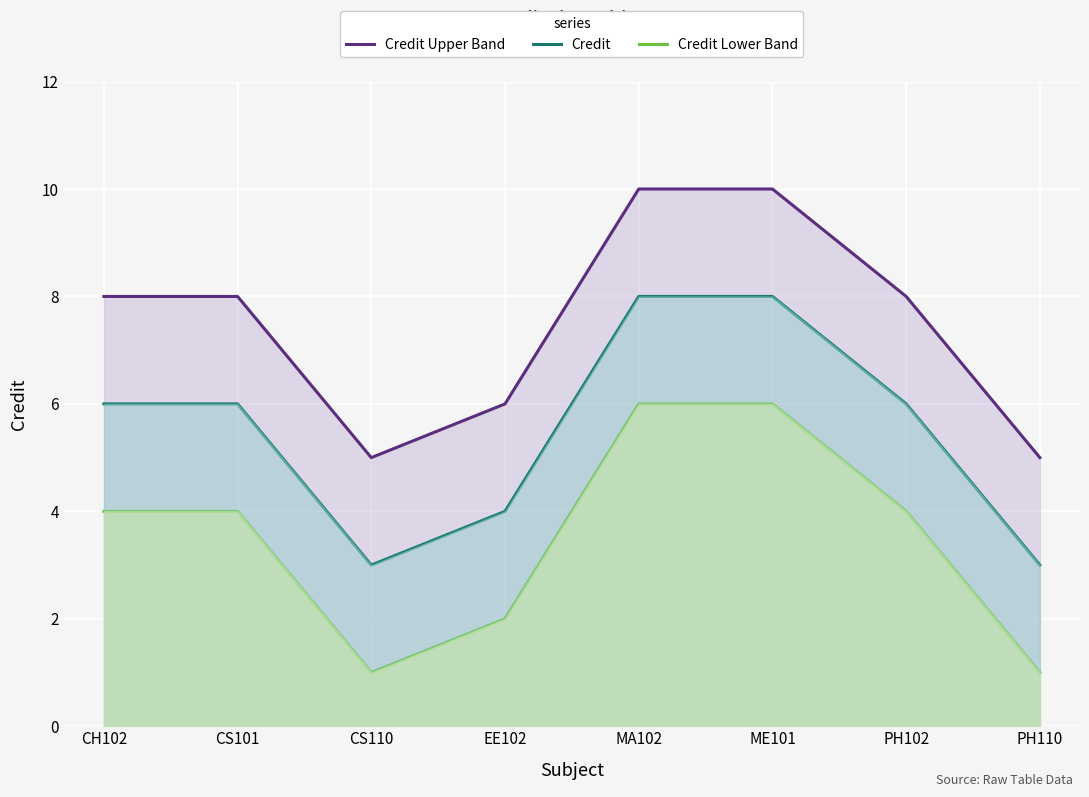

Rank the series by their average value, from highest to lowest.

Credit Upper Band, Credit, Credit Lower Band